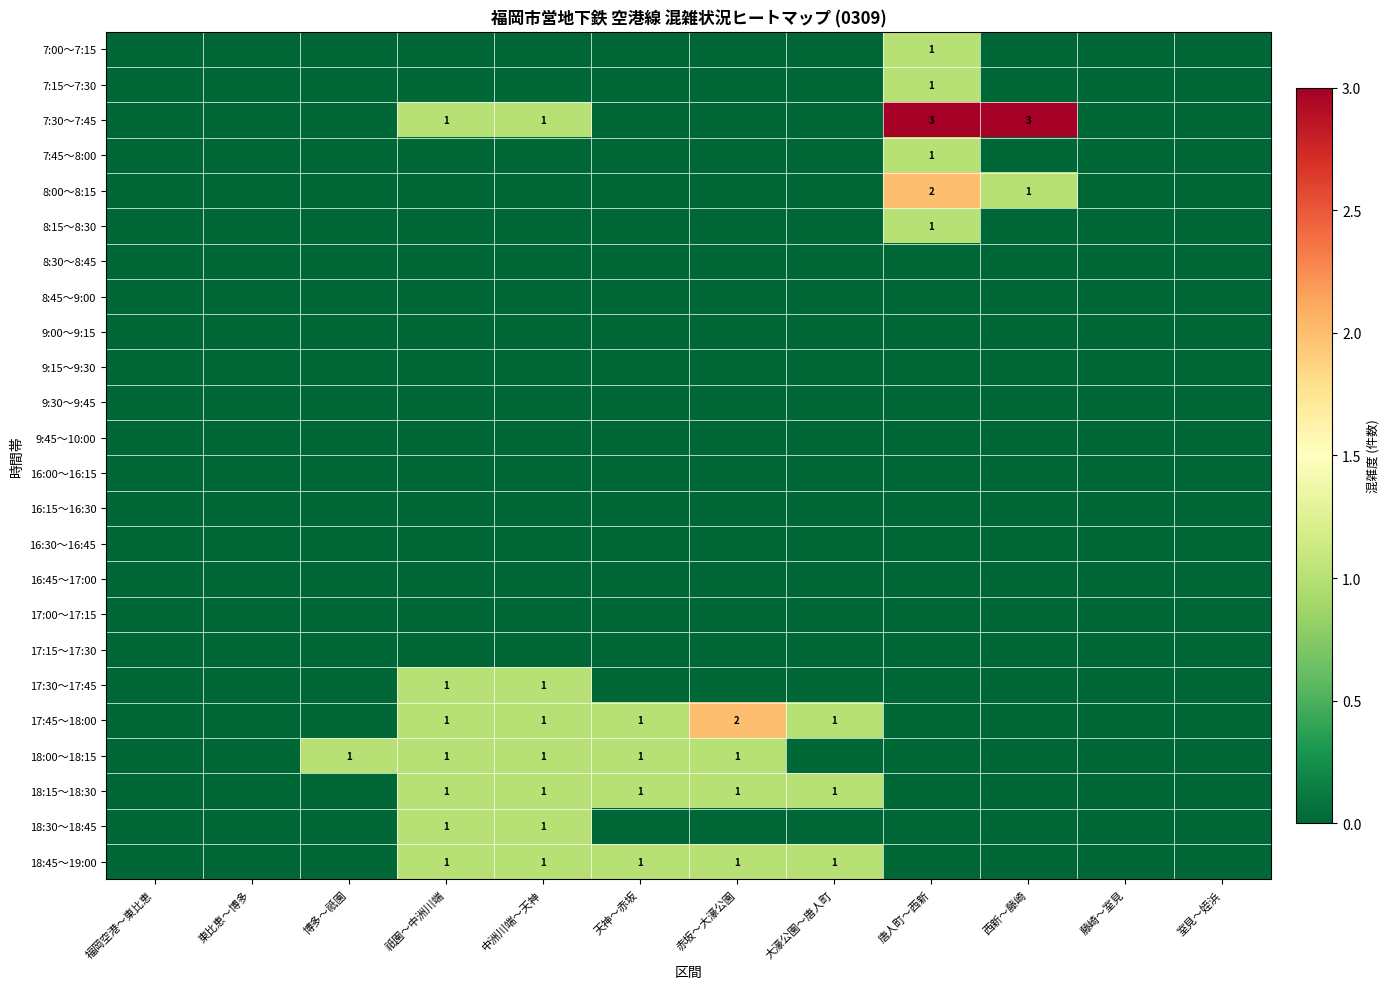

The value of 9:45～10:00 at 大濠公園～唐人町 is 0. True or false?

True